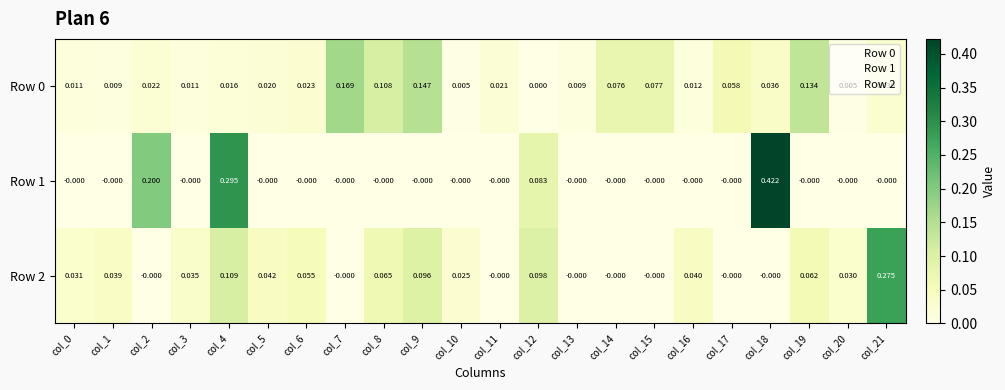

Which series has the largest total across all categories?

Row 2